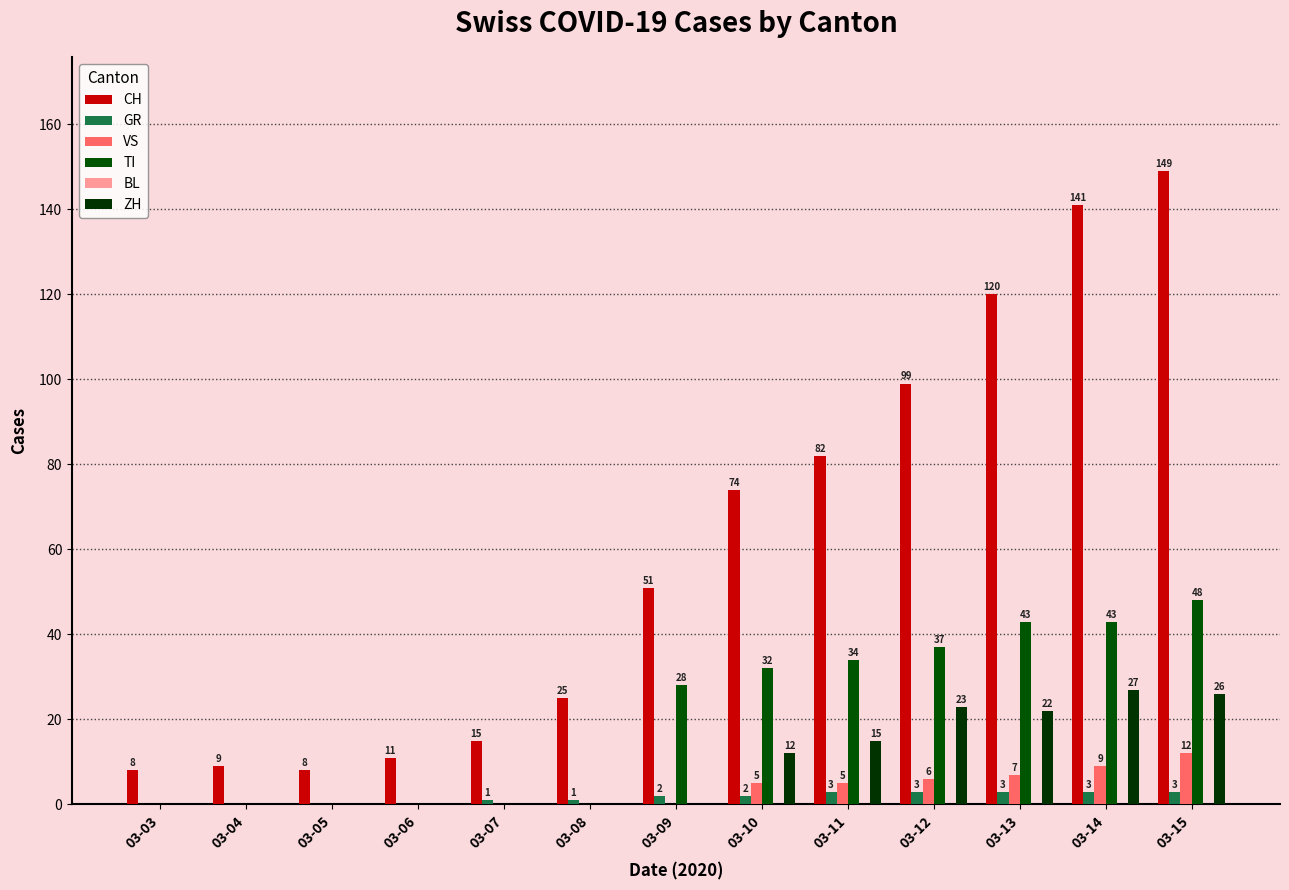

The value of GR at 03-09 is 2. True or false?

True